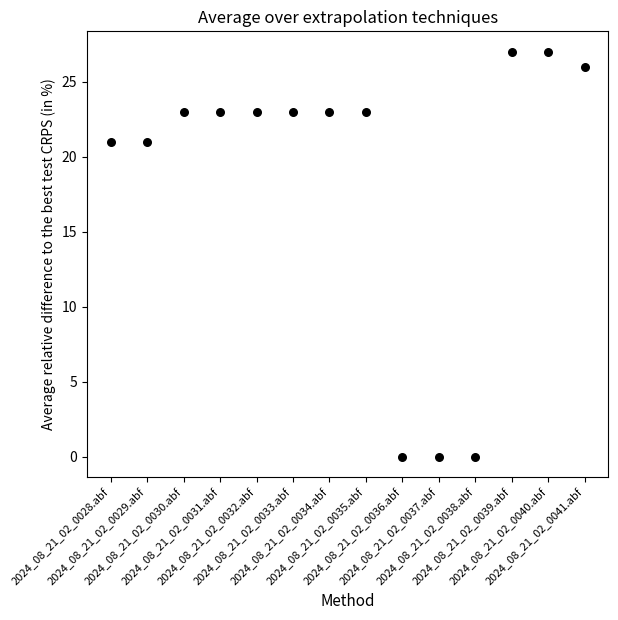

What is the range of Y values (max minus min)?

27